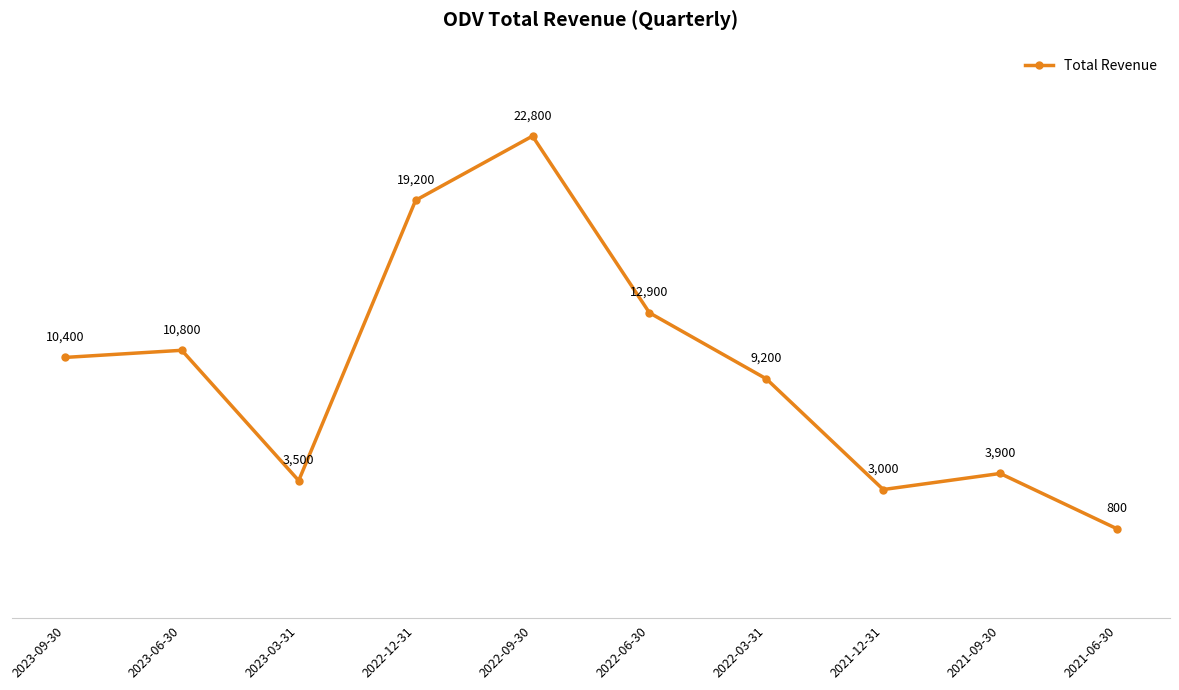

Is this an area chart (filled region under the line)?

No